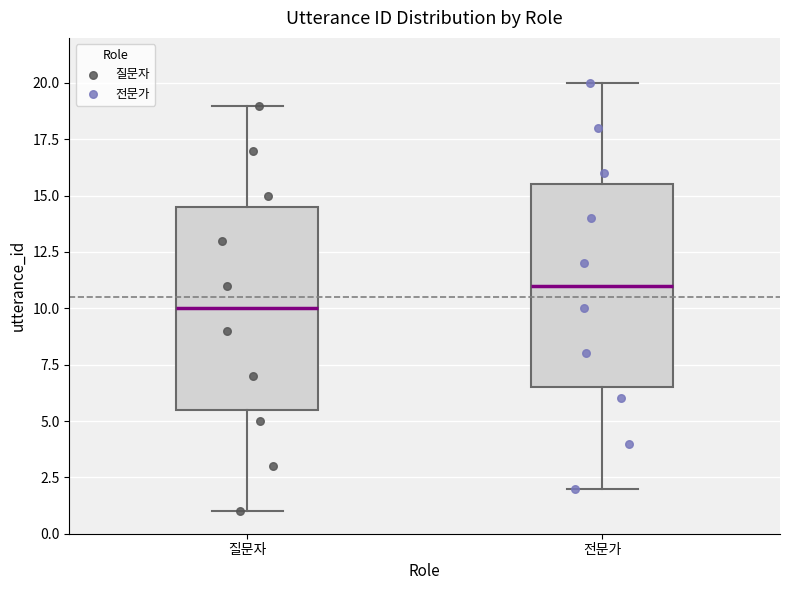

Which box's median line is the highest?

전문가